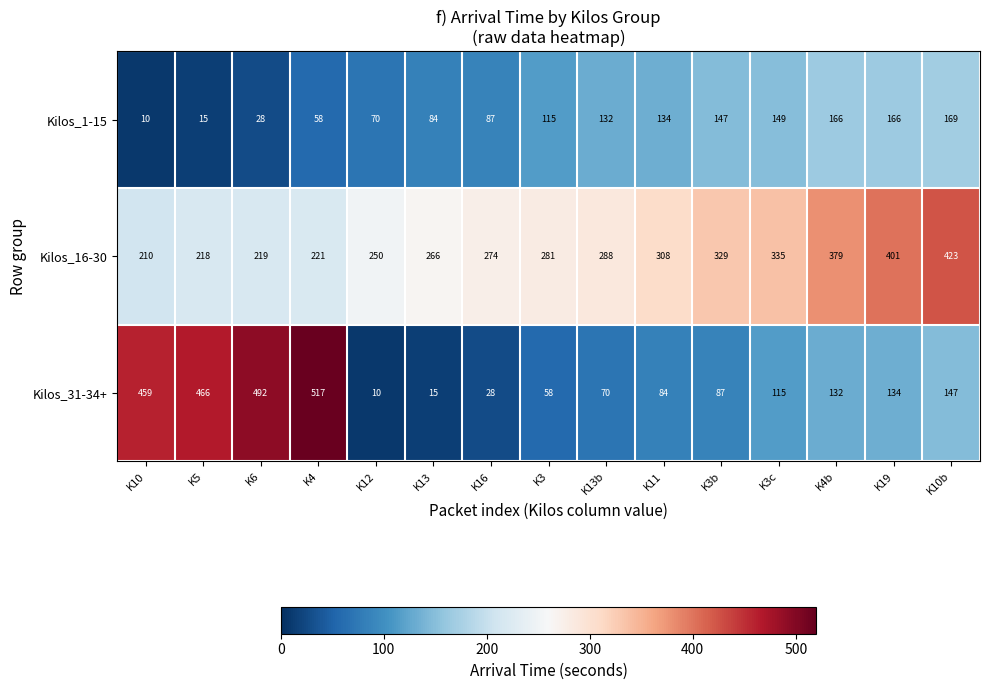

Rank the series by their average value, from lowest to highest.

Kilos_1-15, Kilos_31-34+, Kilos_16-30